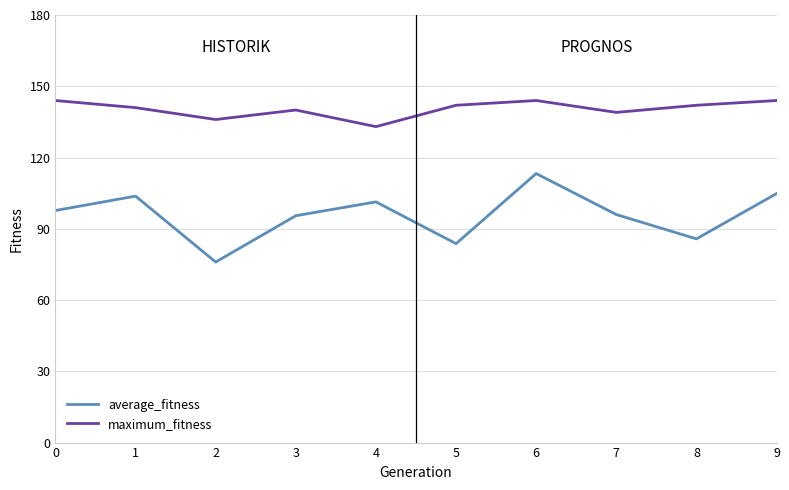

True or false: average_fitness has a value of 156.8 at 0.

False